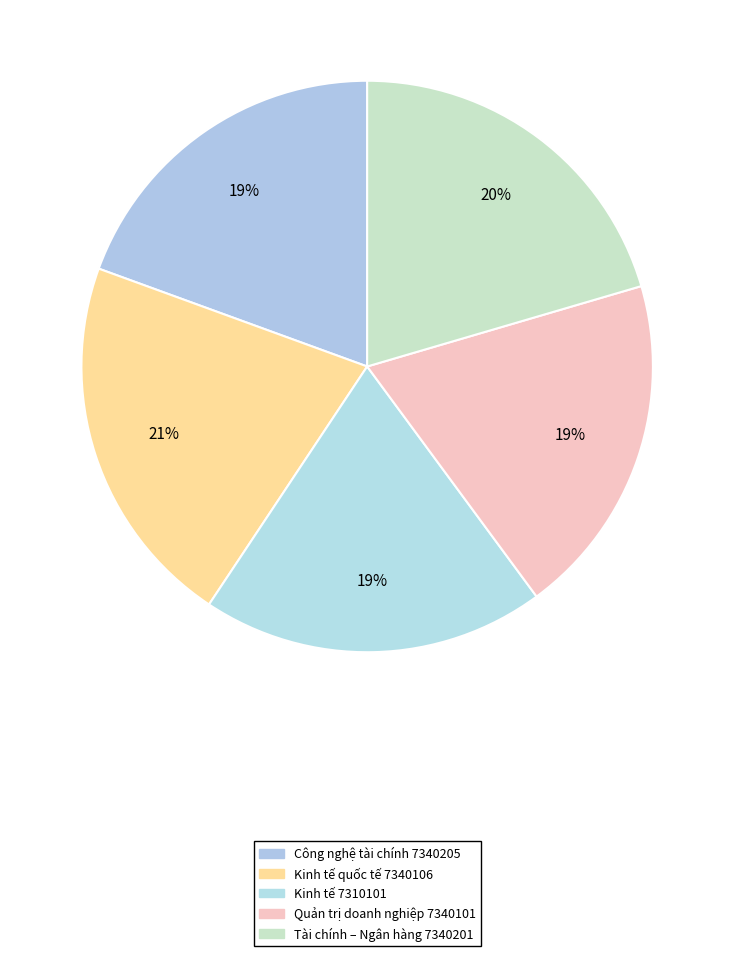

Count the number of slices in the pie.

5